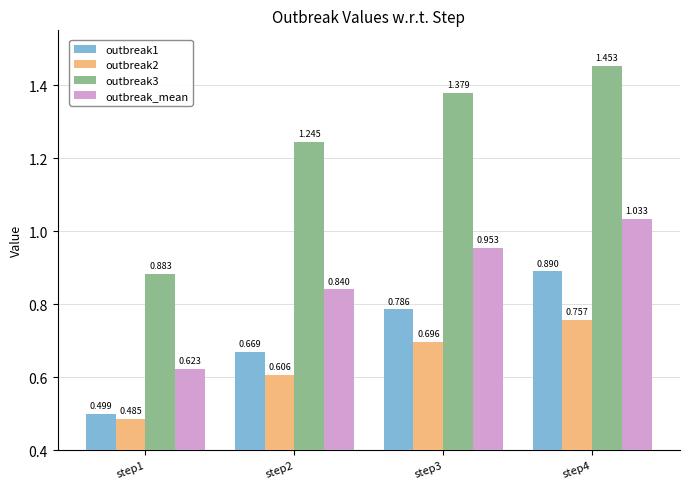

Is the value of outbreak3 at step1 greater than the value of outbreak2 at step1?

Yes